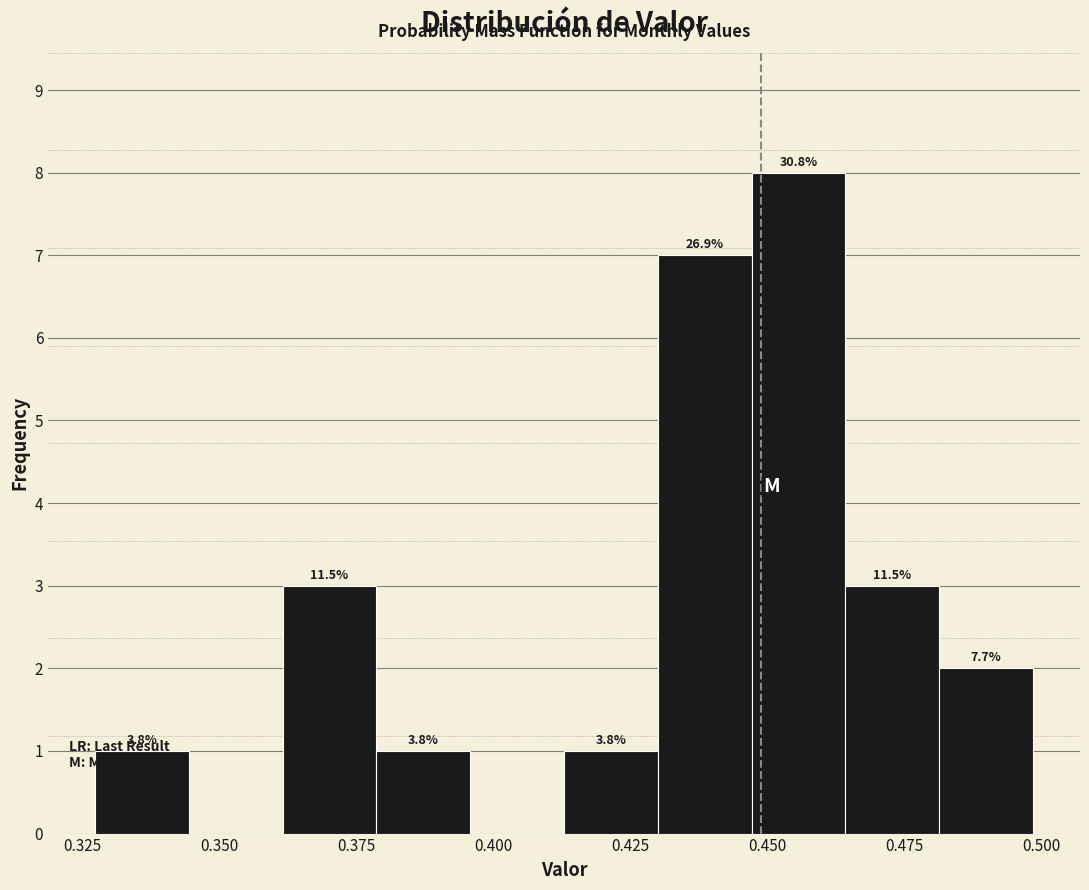

Around what value on the x-axis is the tallest bar? Give the approximate position of its centre, as read against the axis.

0.455